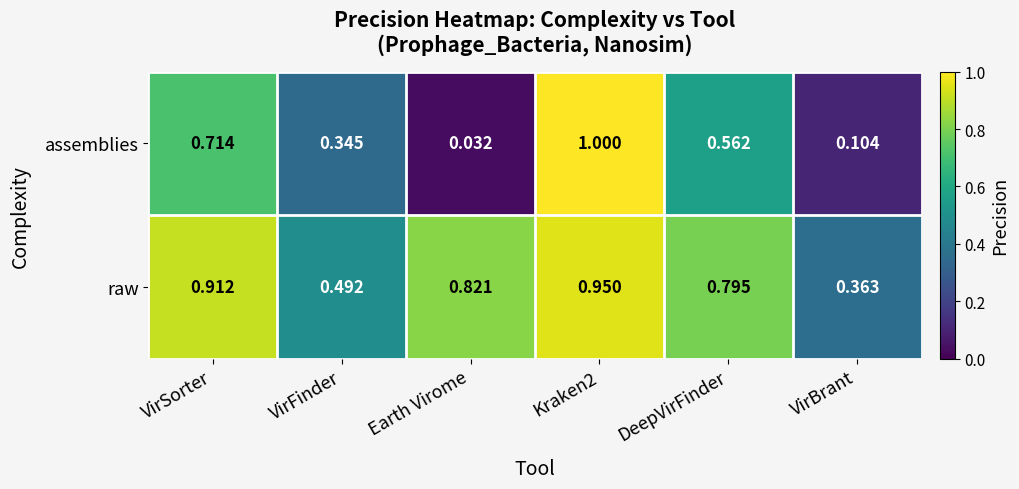

List the series in order of their peak value, highest first.

assemblies, raw